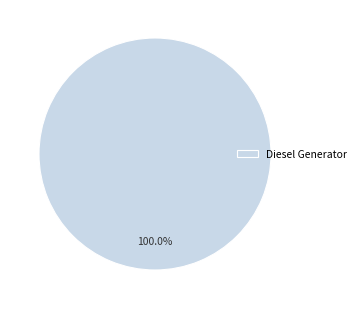

How many segments does this pie chart have?

1